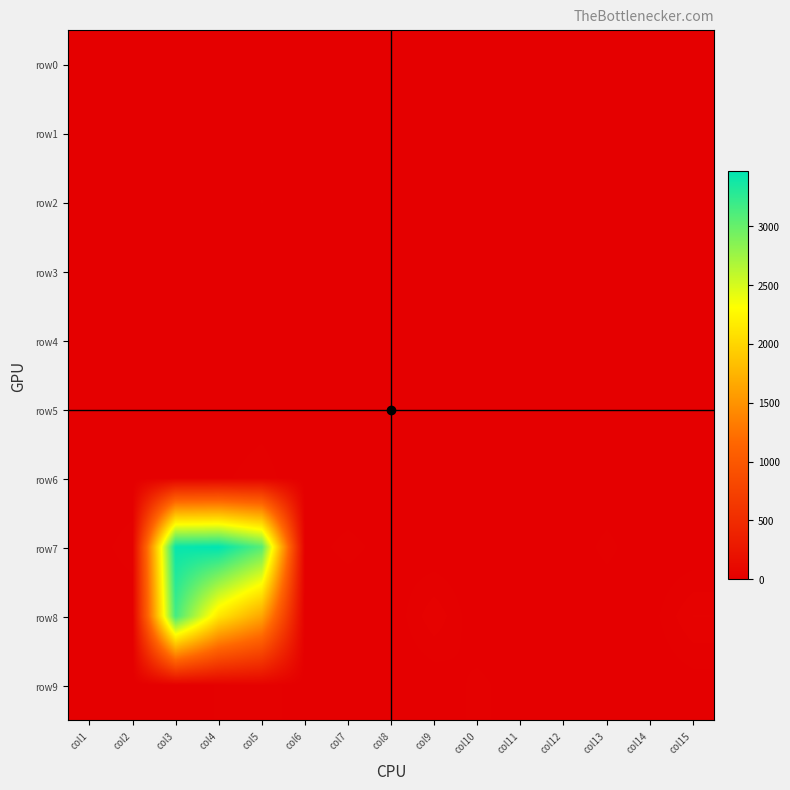

Which has a higher value, col15 or col11?

col15